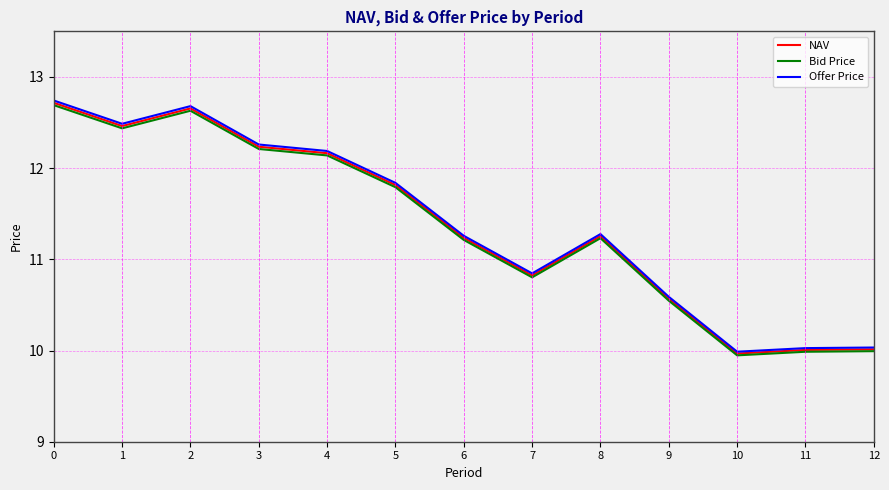

What is the total value across all series at 1?

37.4